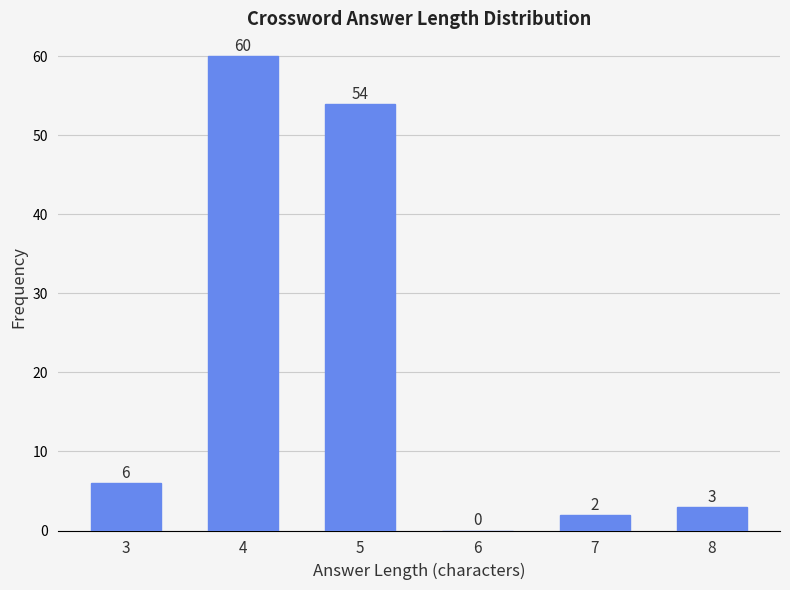

Reading left to right, extract all data points from this chart.

3=6	4=60	5=54	6=0	7=2	8=3